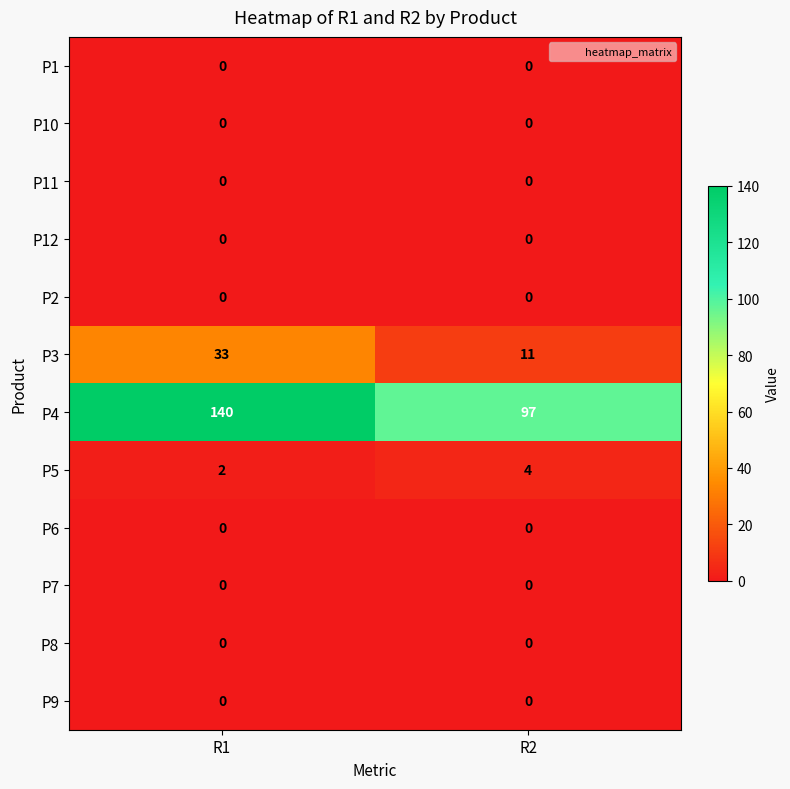

Which series has the widest spread of values?

P4